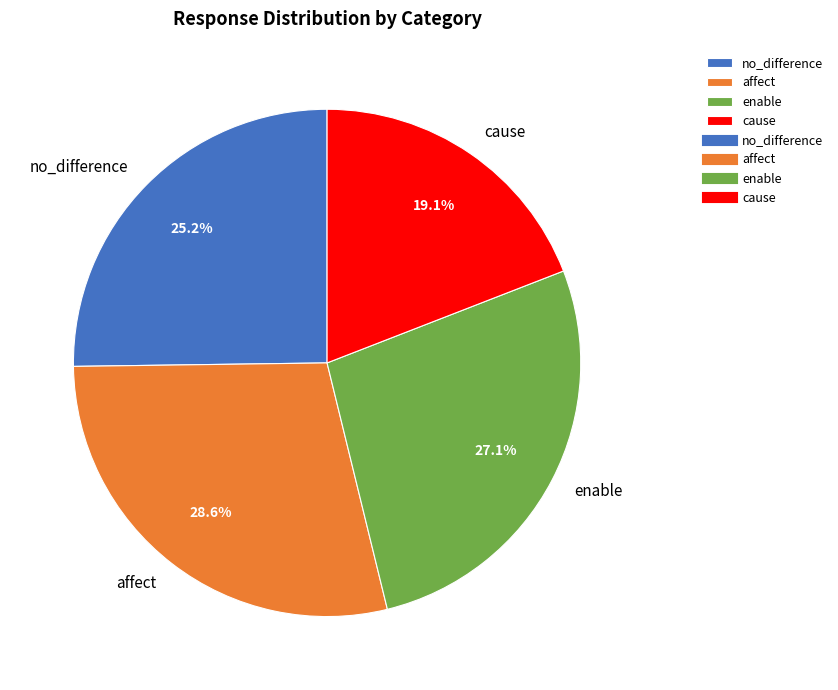

The cause slice represents 11% of the pie. True or false?

False